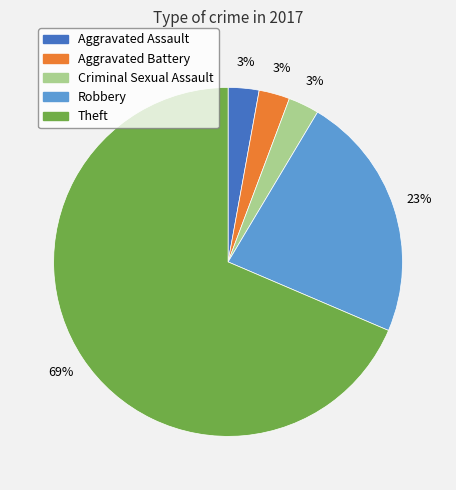

Is there a majority slice in this chart?

Yes